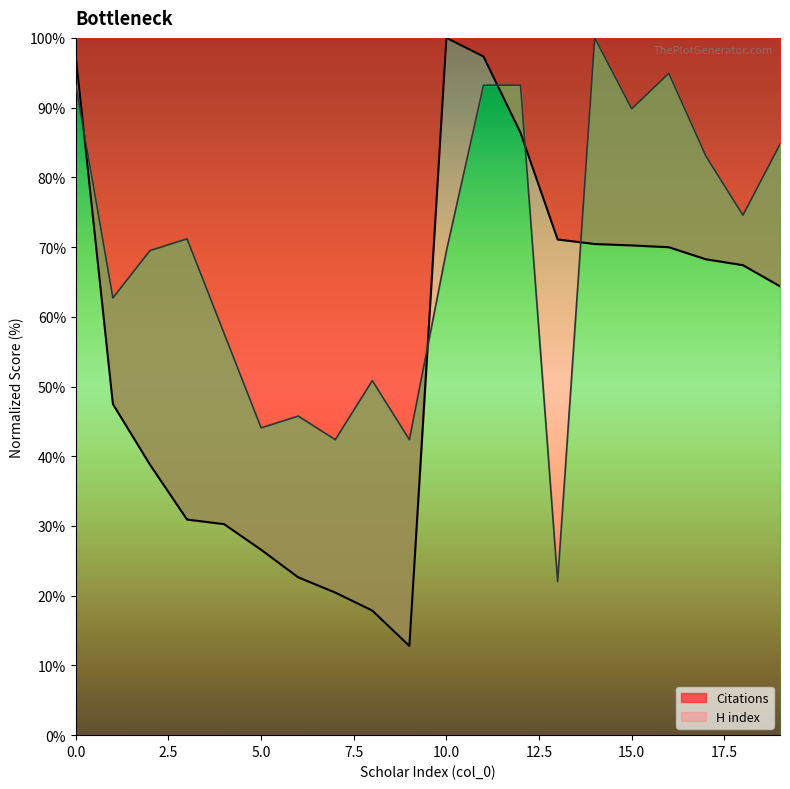

True or false: H index has more than 0 points higher than both neighbors.

True